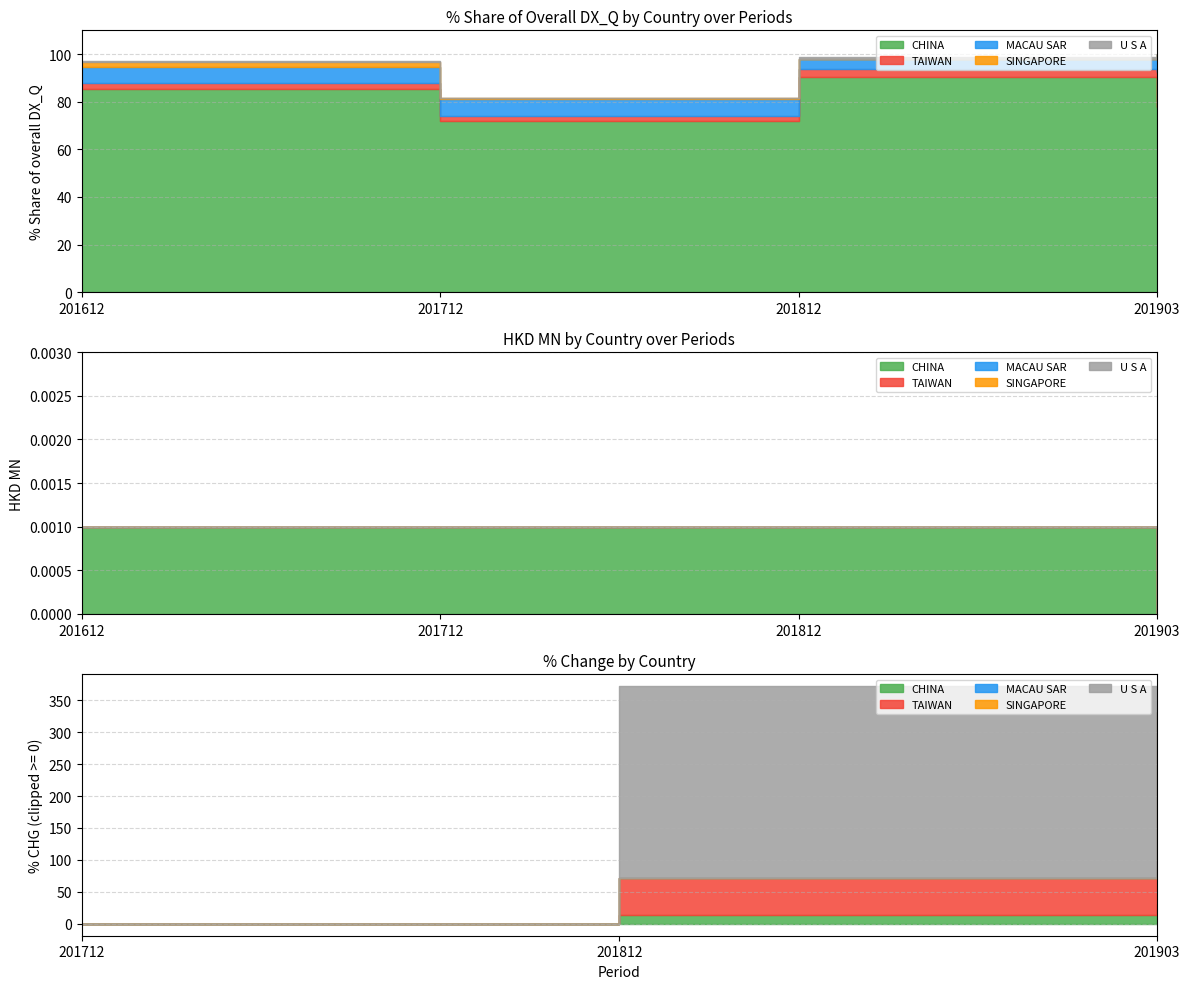

What position from the left is MACAU SAR?

3